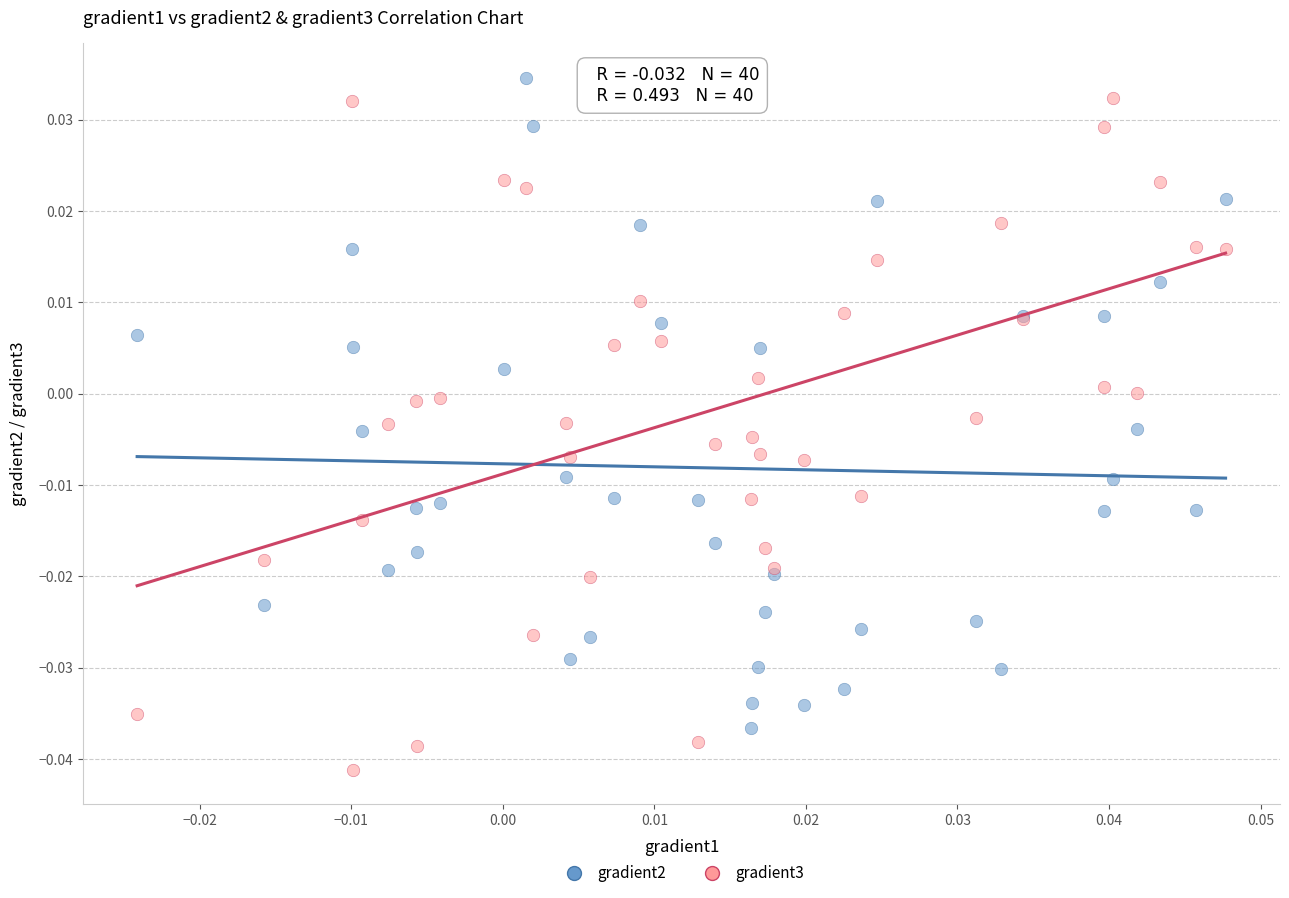

What are all the series names shown in the legend?

gradient2, gradient3